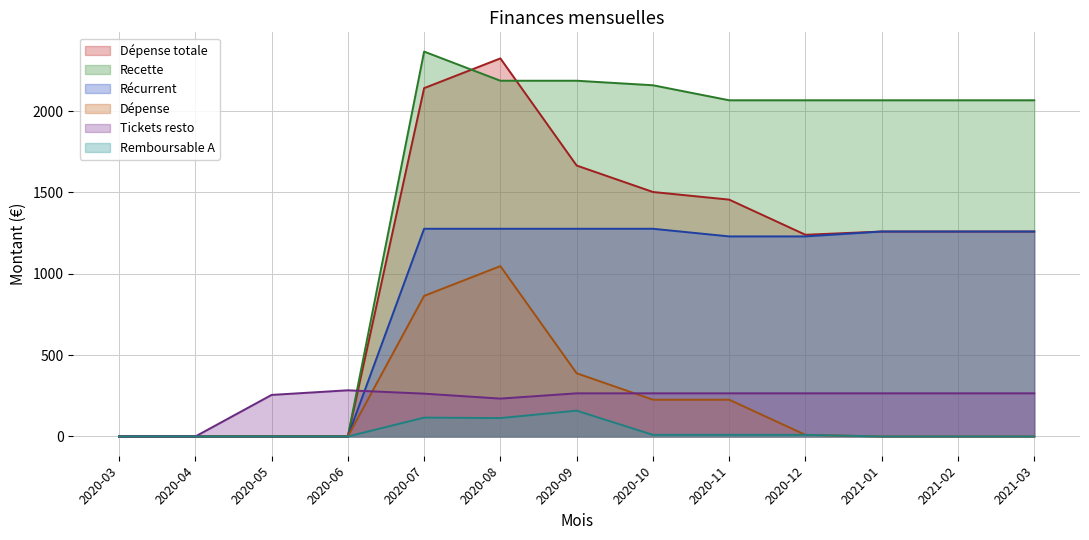

How many categories are shown in the chart?

13